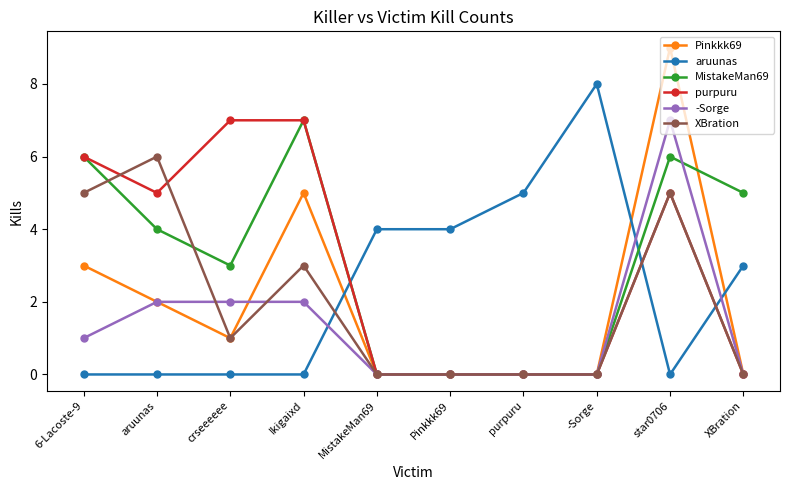

Which series ends up on top after the final intersection of aruunas and -Sorge?

aruunas